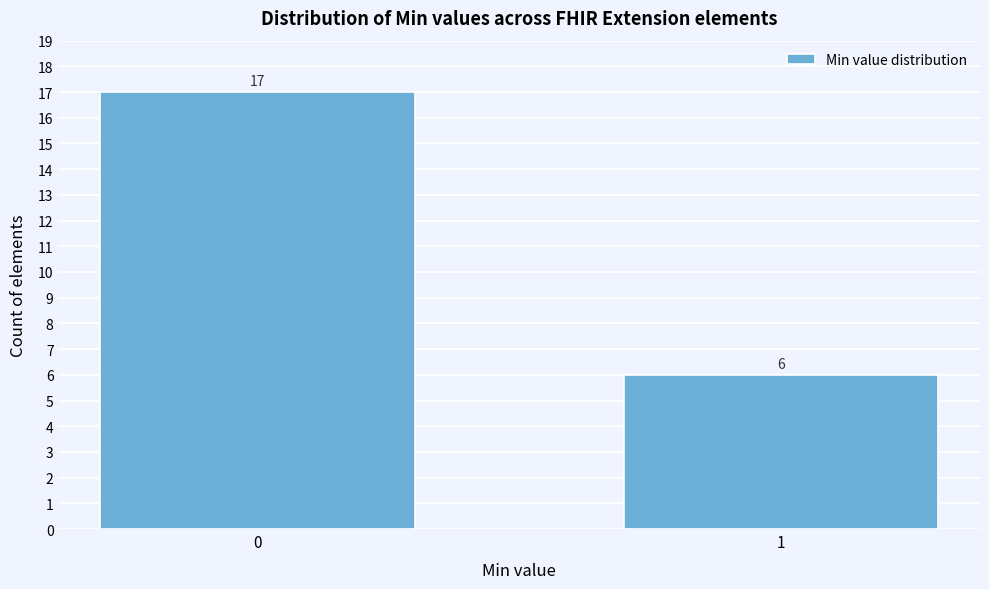

Reading left to right, extract all data points from this chart.

0=17	1=6